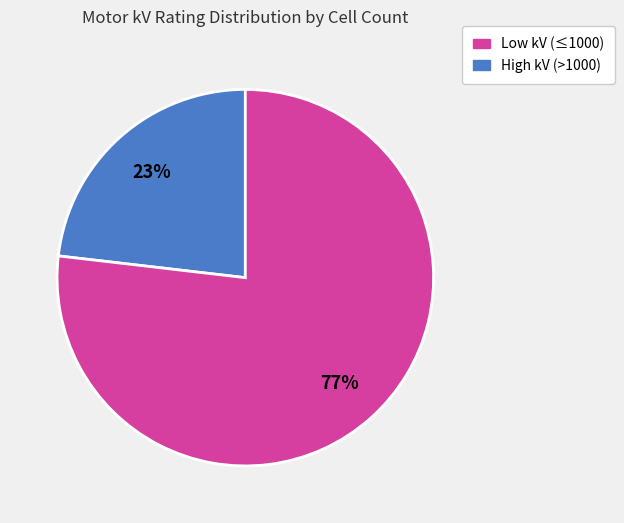

To the nearest percent, what is the difference between the largest and smallest slice percentages?

54%